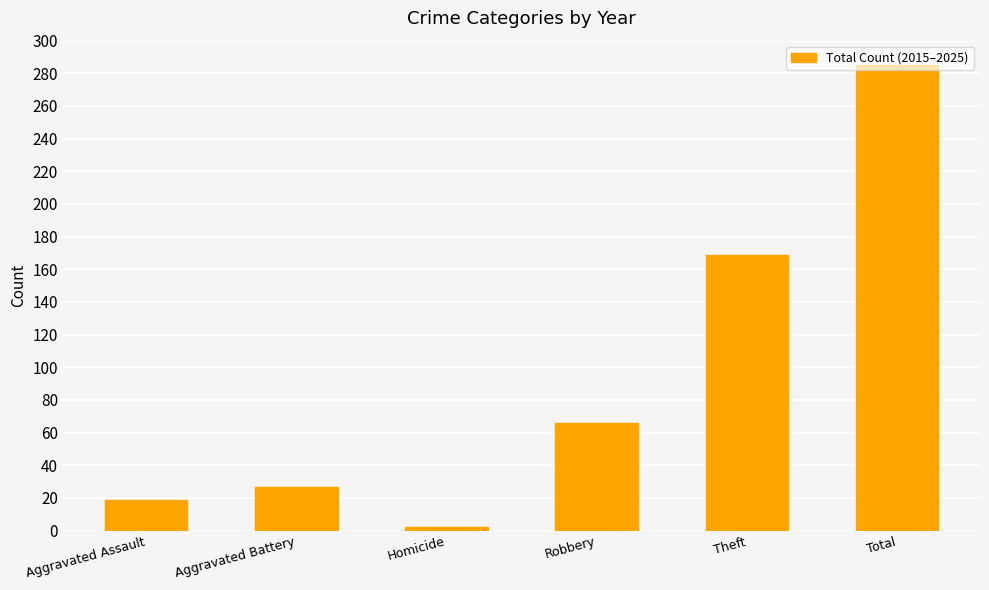

What is the difference between the values at Robbery and Theft?

103